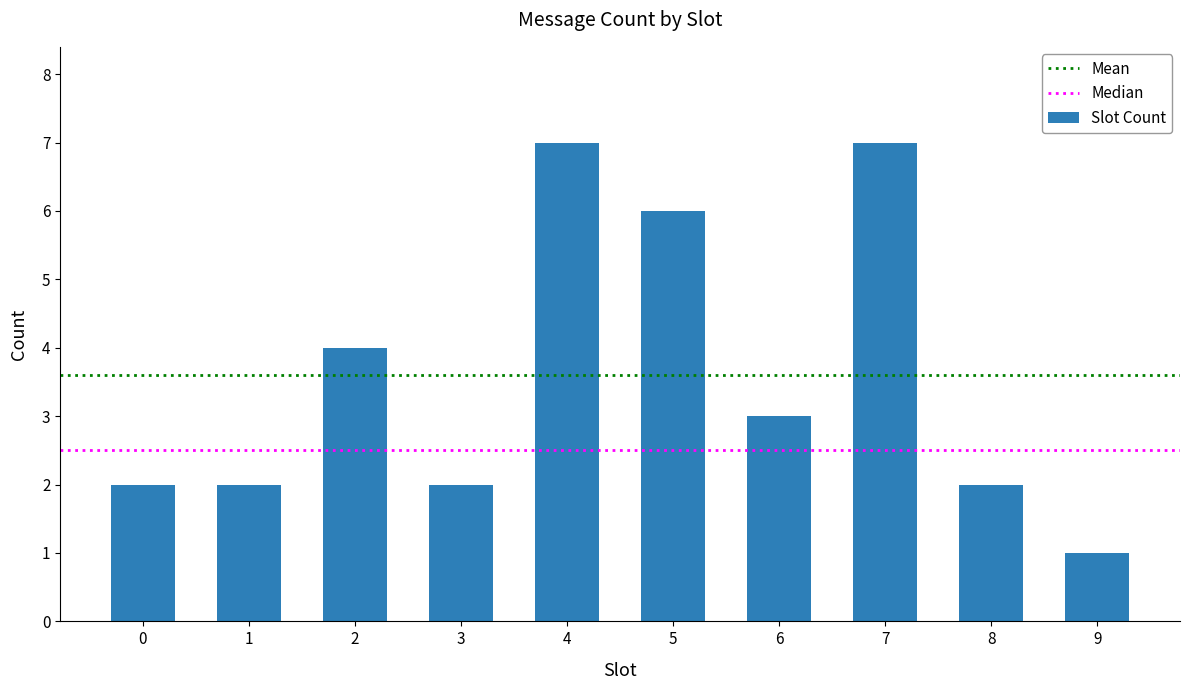

What is the difference between the maximum and second lowest values?

5